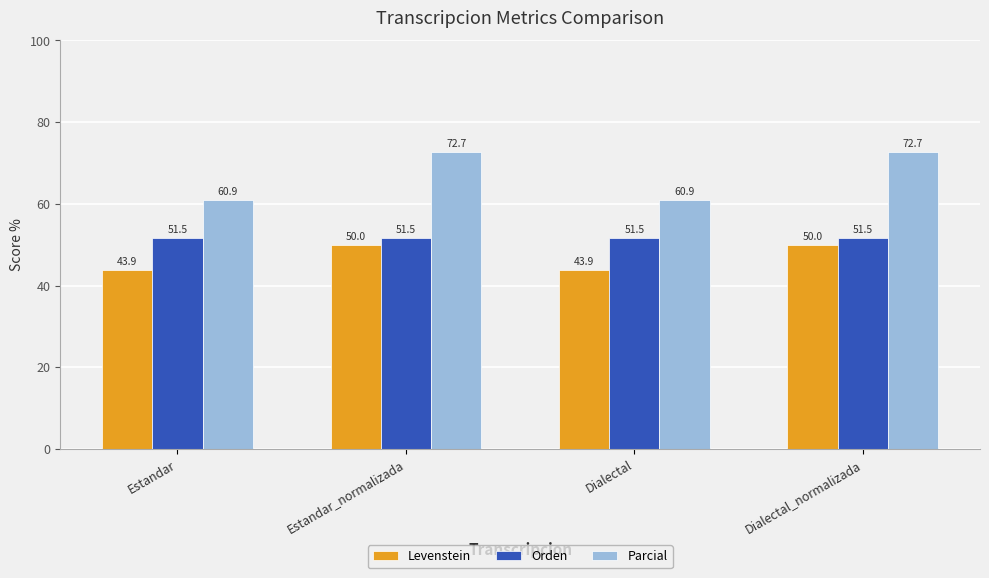

At which label does Parcial first exceed 72?

Estandar_normalizada